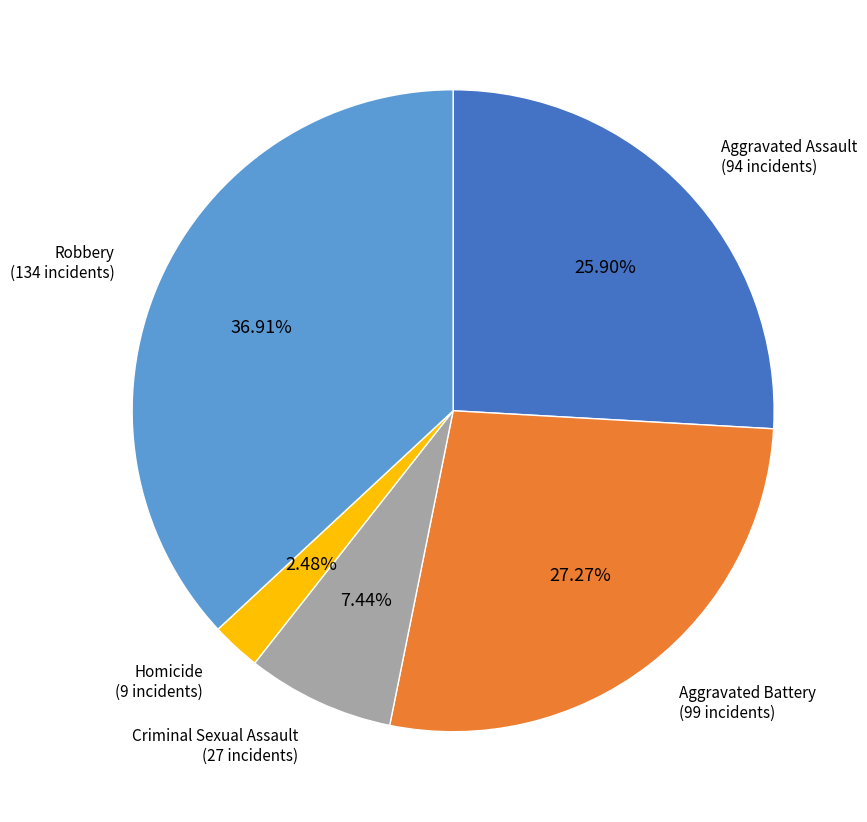

Is it true that Criminal Sexual Assault is 7% of the pie?

True